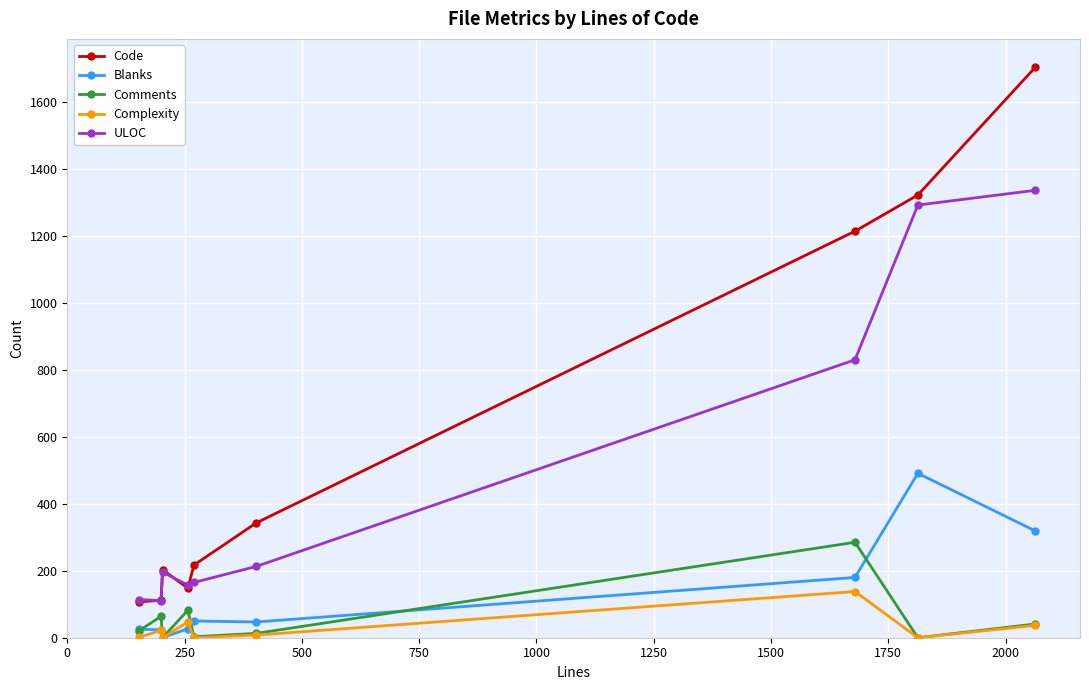

Which series has the largest range (max minus min)?

Code